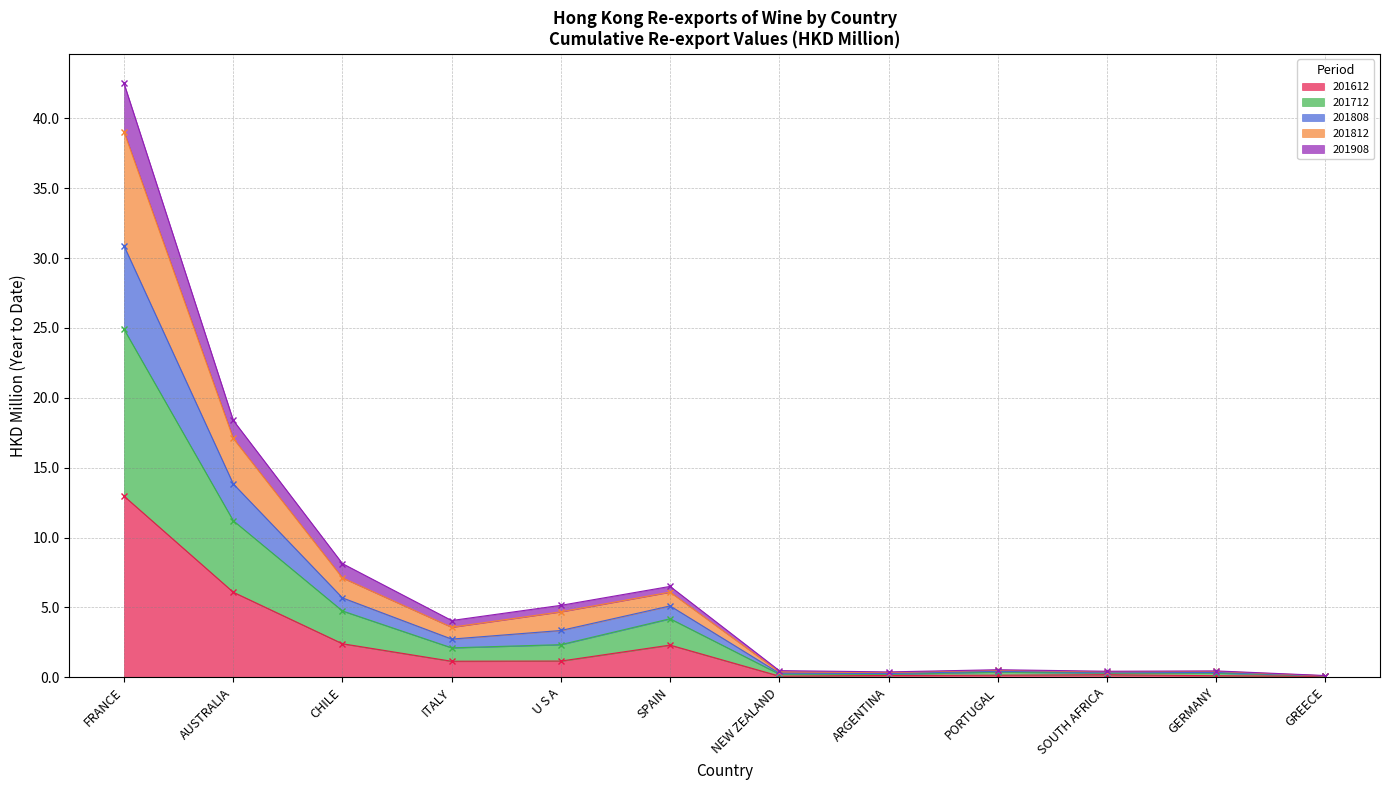

Which category has the lowest value in the 201712 series?

GREECE